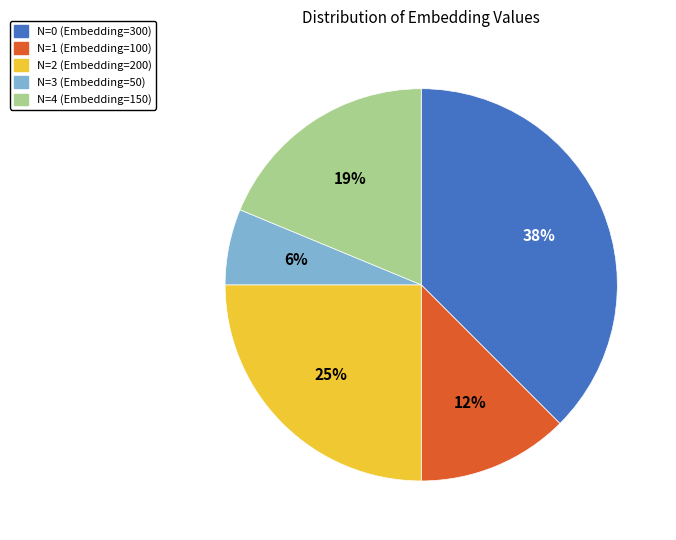

Is there a majority slice in this chart?

No